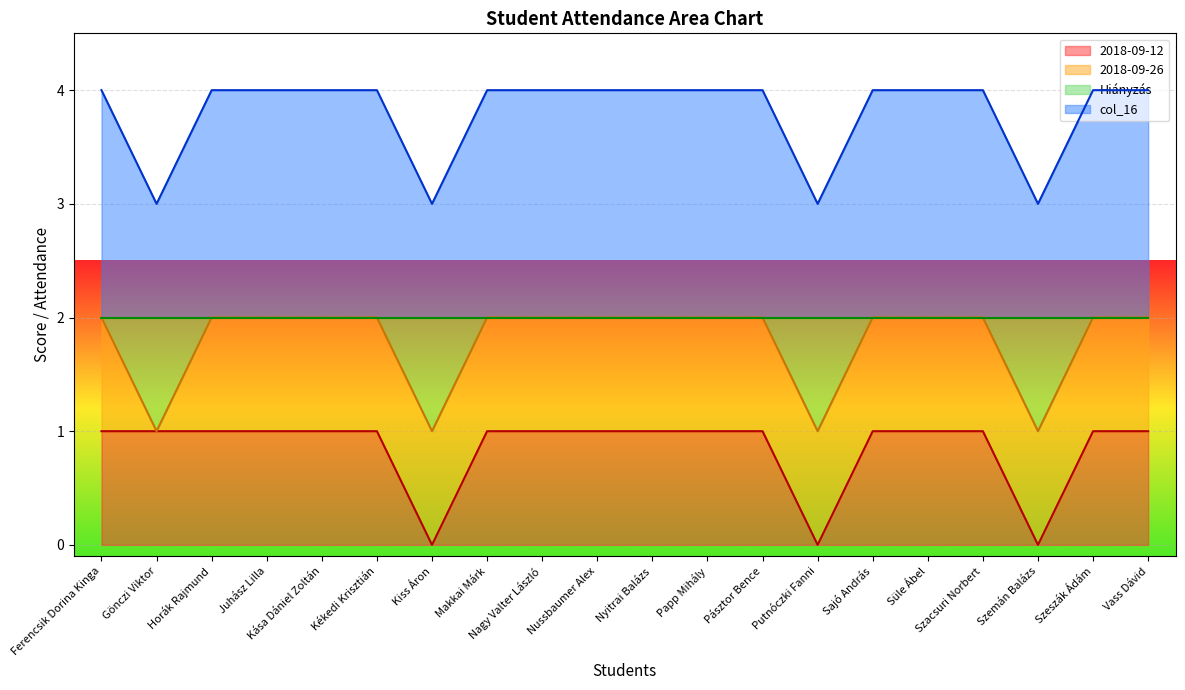

What is the value of the 2018-09-12 point at the 5th from the left?

1